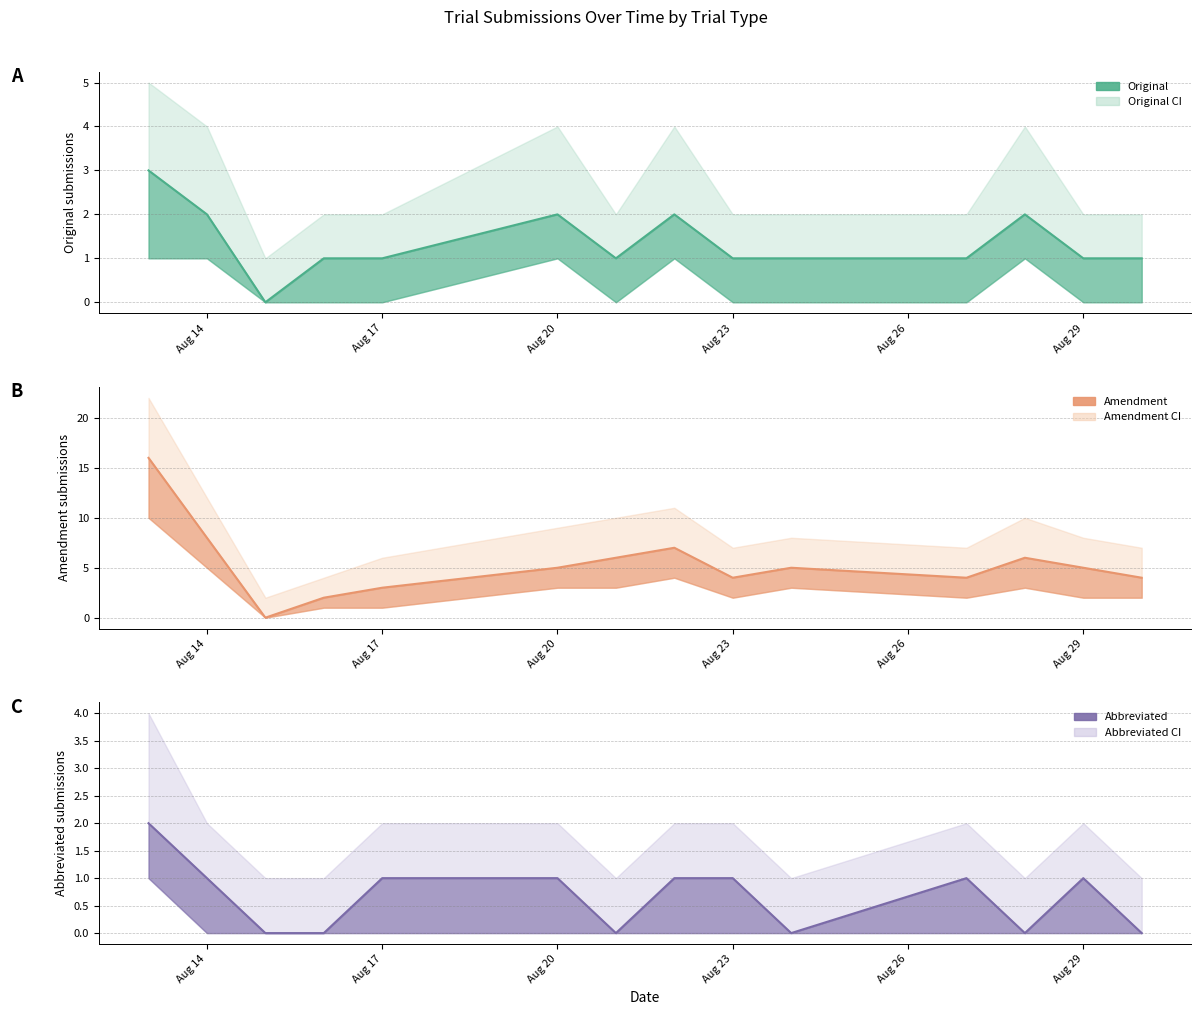

True or false: Abbreviated has more than 2 interior local peaks.

False